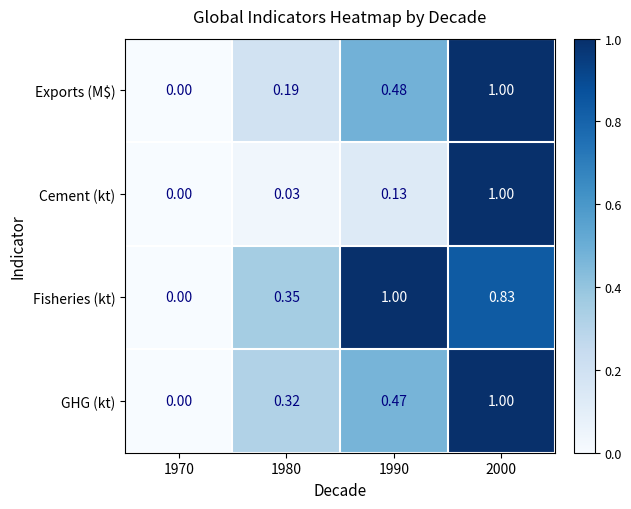

How many data points does each series have?

4